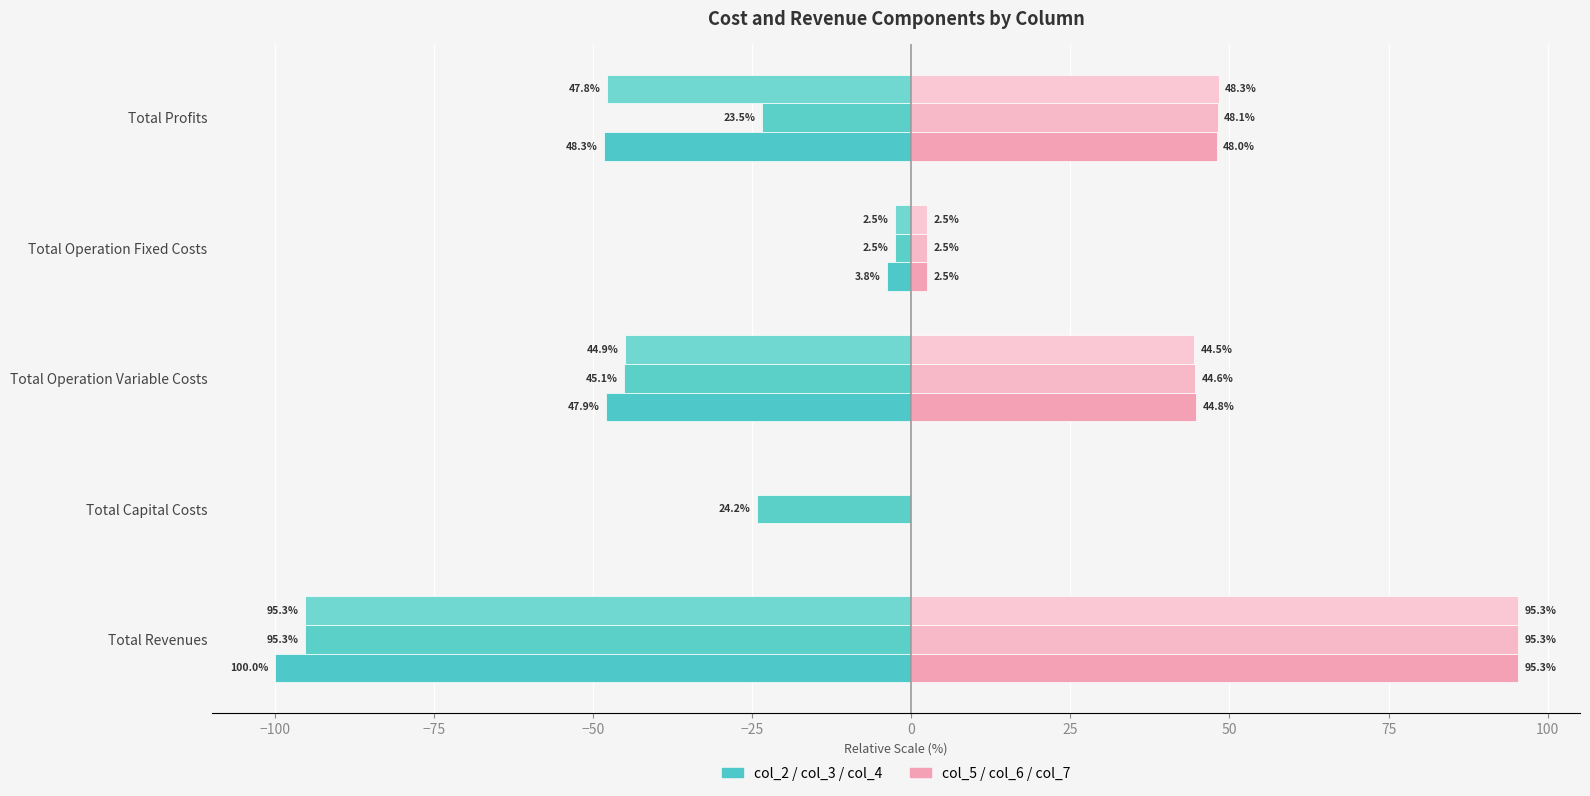

How many series are shown in this chart?

6